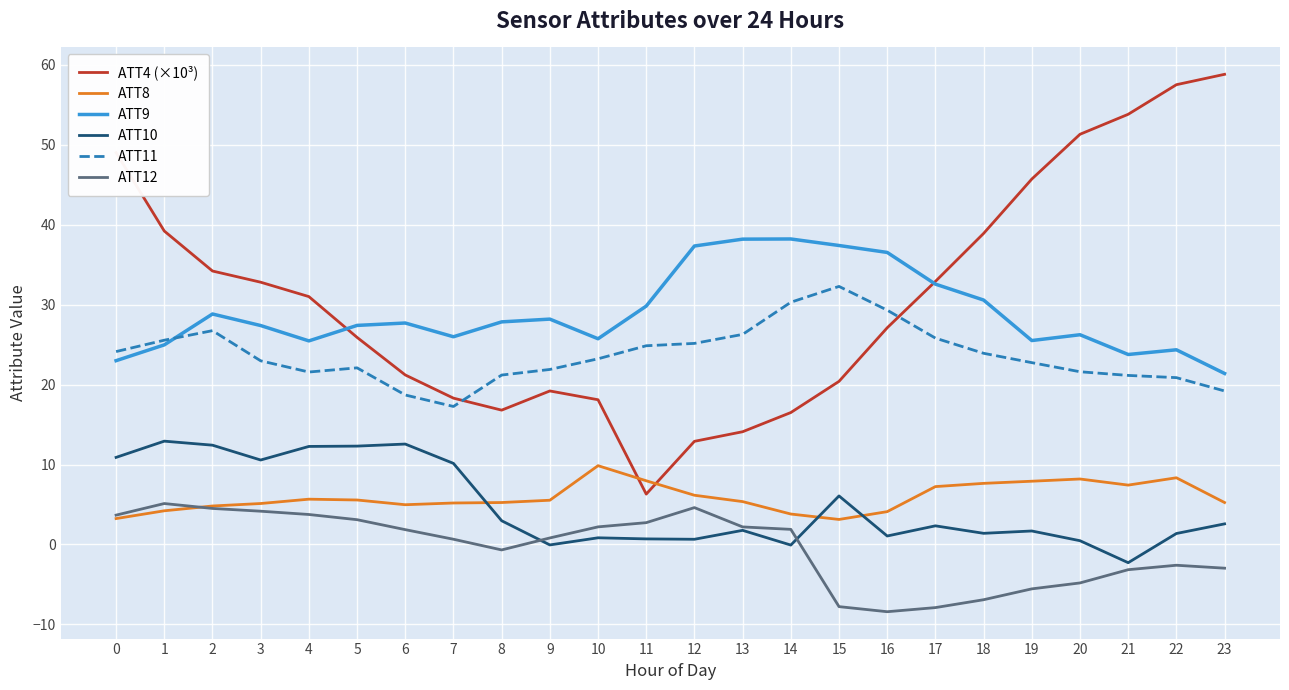

Which series has the widest spread of values?

ATT4 (×10³)